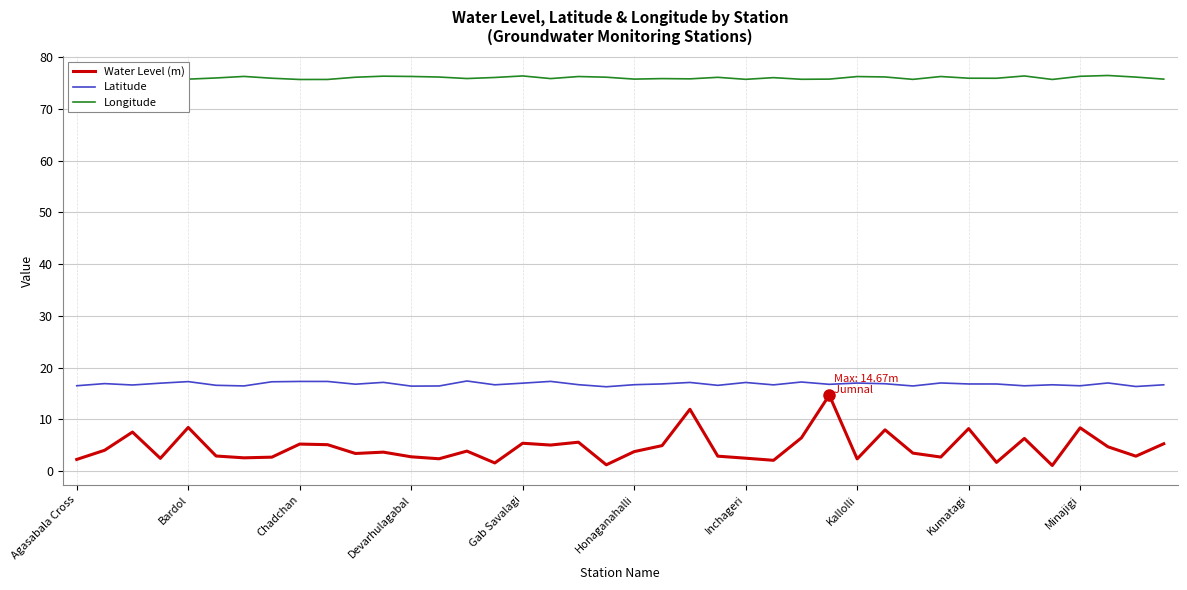

Which series has the largest range (max minus min)?

Water Level (m)